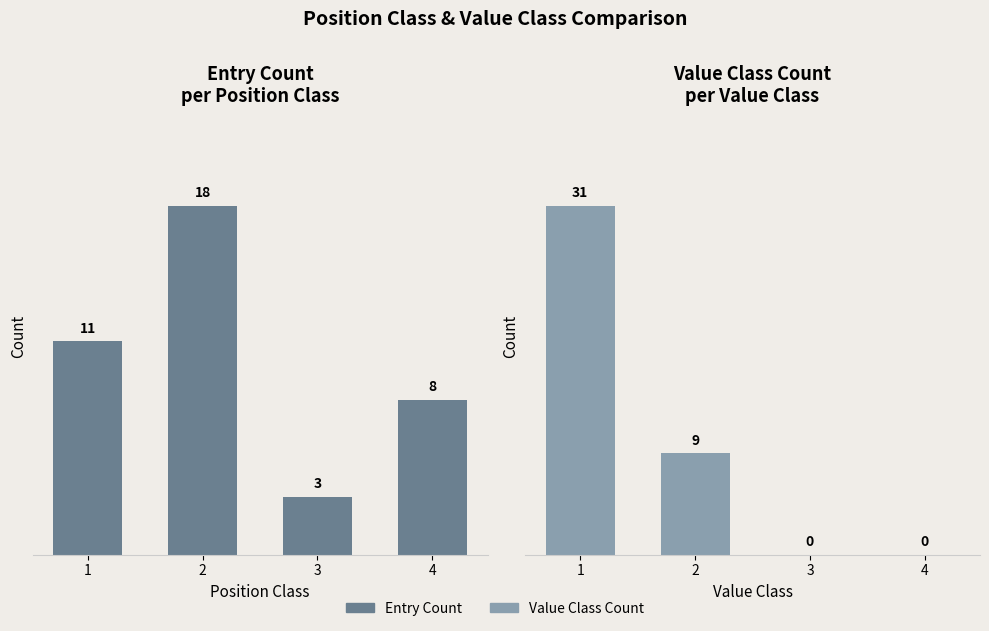

At which label is Entry Count closest to 10?

1